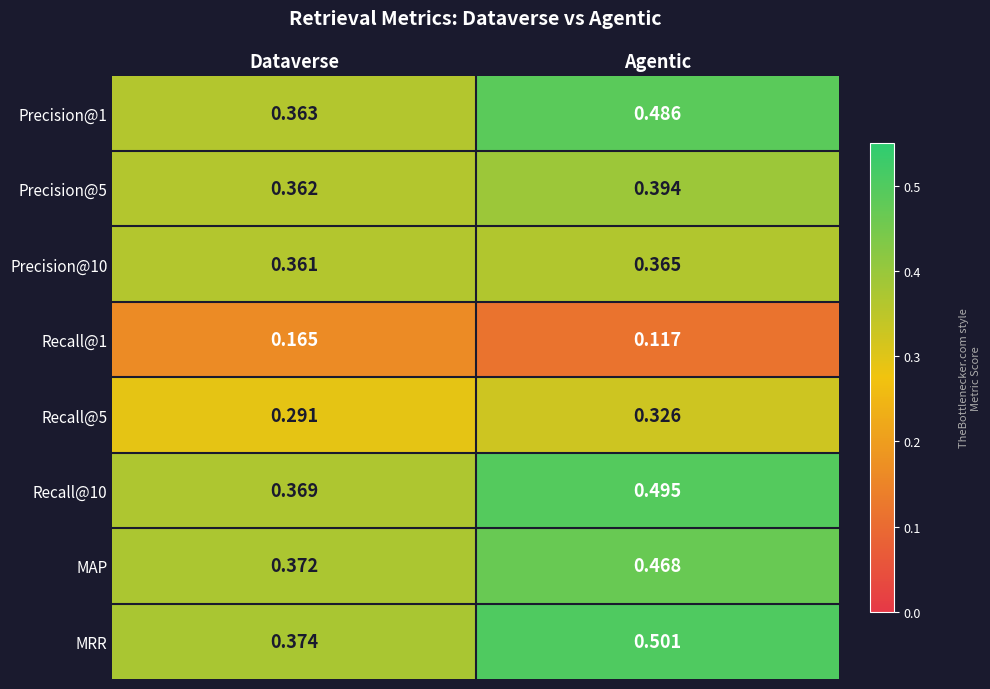

At which category is the sum across all series the highest?

Agentic